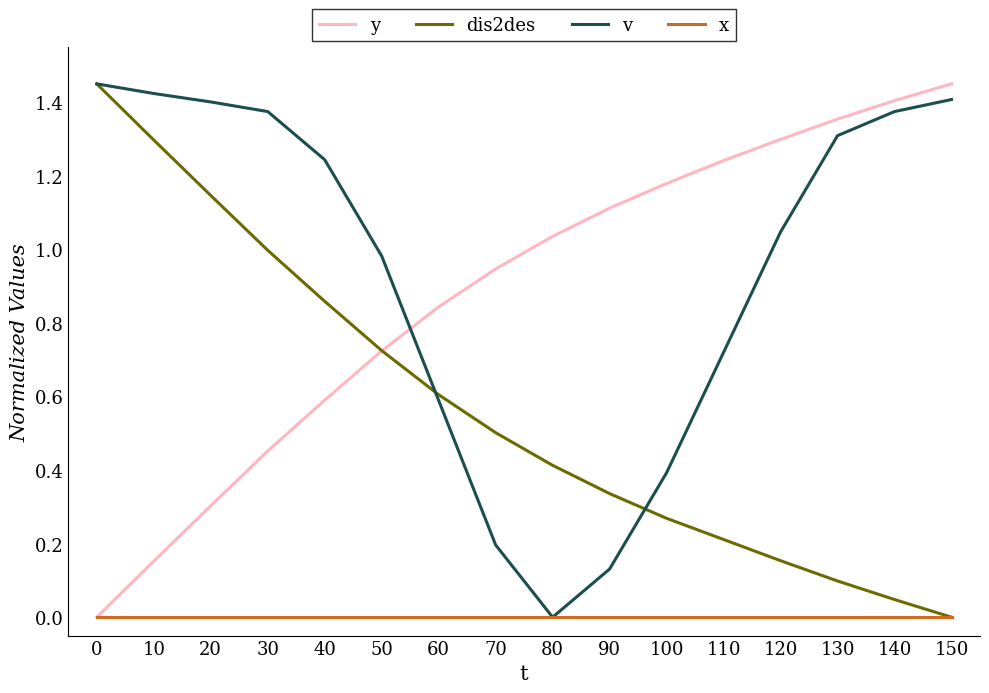

Between 50 and 60, which series saw the biggest shift?

v